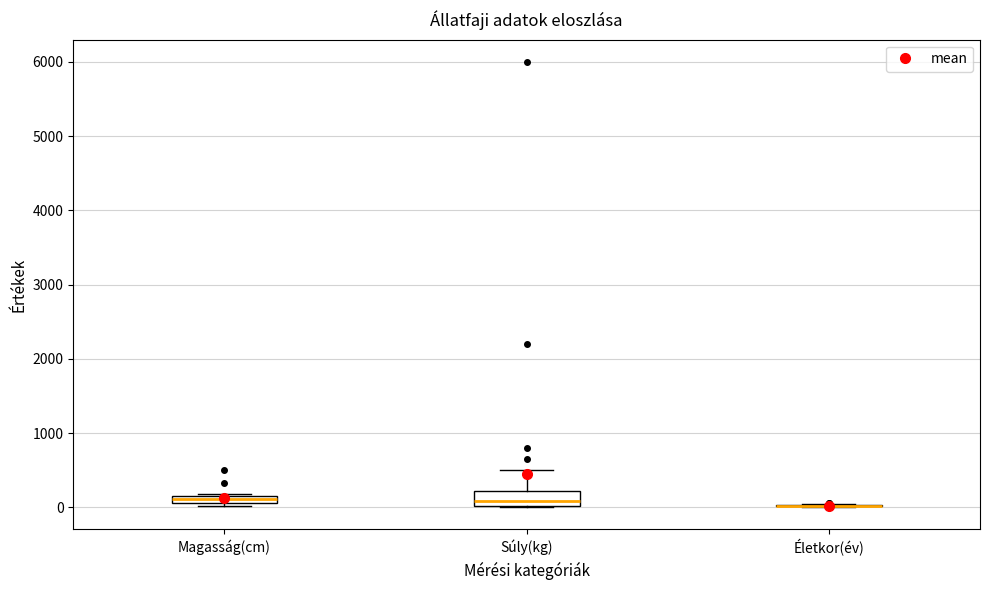

Which box is the tallest, from its lower edge to its upper edge?

Súly(kg)